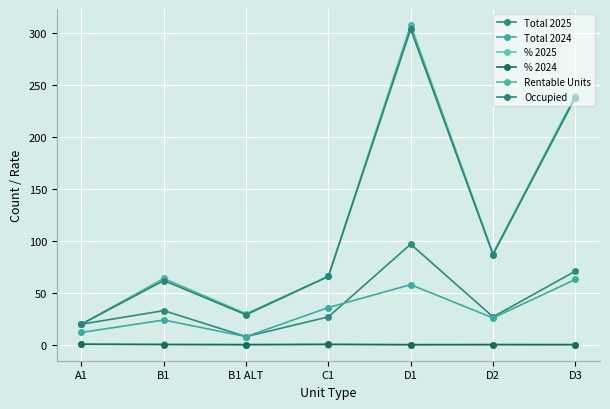

How many interior local peaks does the Rentable Units series have?

2